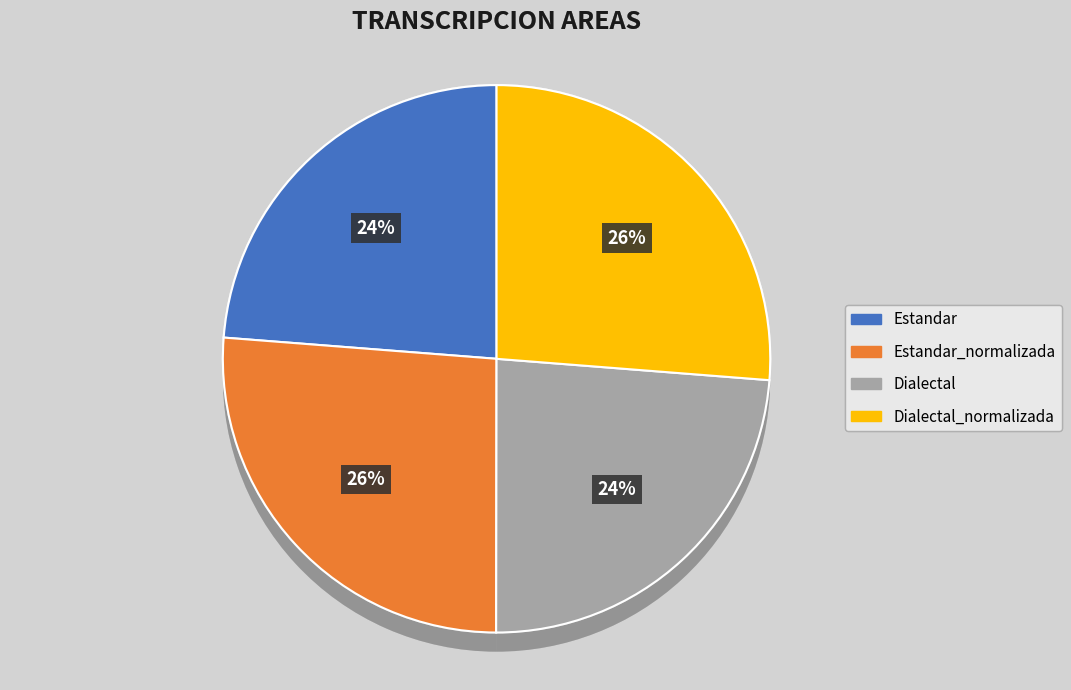

To the nearest percent, what is the difference between the Dialectal and Dialectal_normalizada slice percentages?

2%